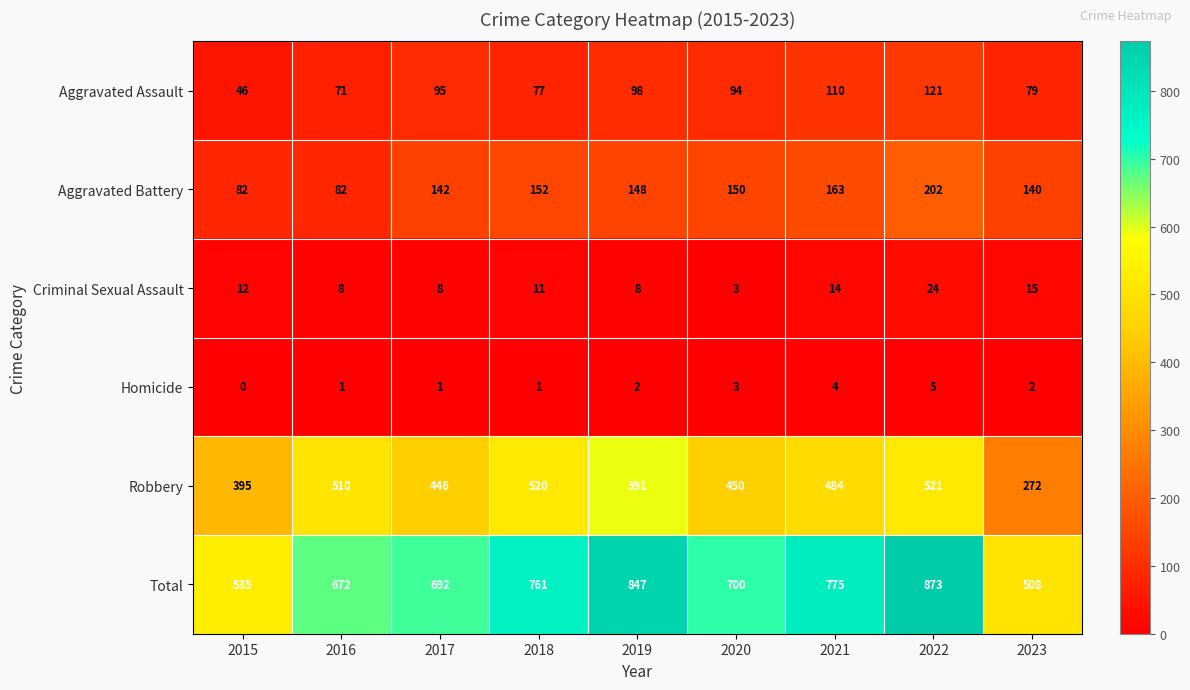

The Criminal Sexual Assault series shows 15 at 2023. True or false?

True